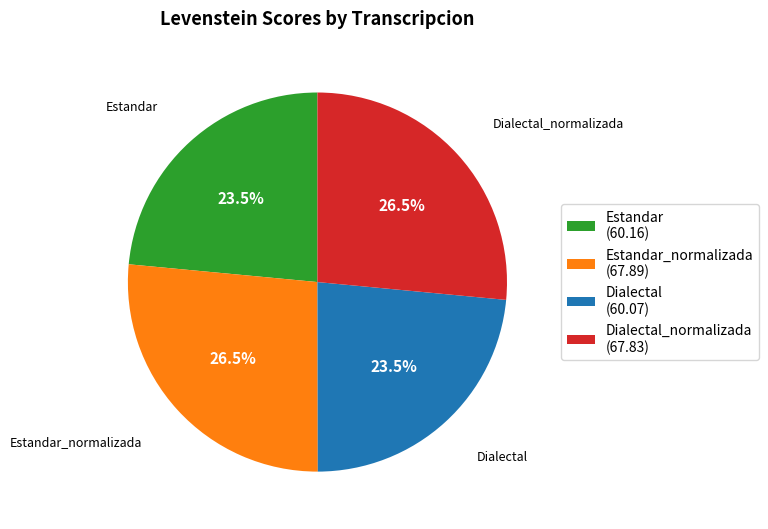

What is the ratio of the value at Estandar_normalizada (67.89) to the value at Estandar (60.16)?

1.1